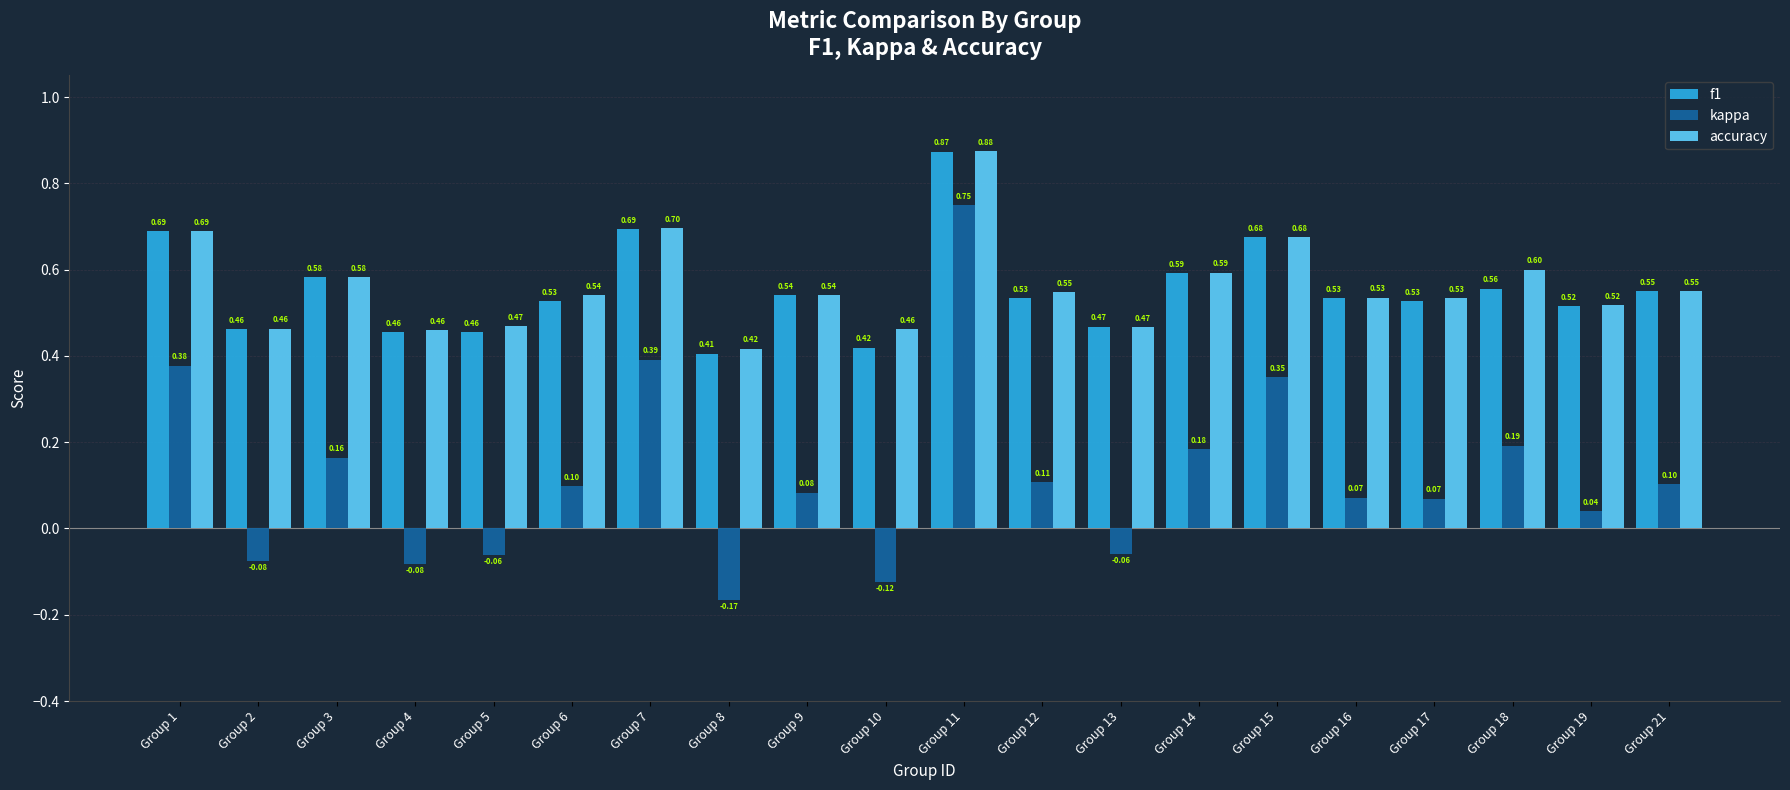

What is the sum of the accuracy values at Group 4 and Group 3?

1.0